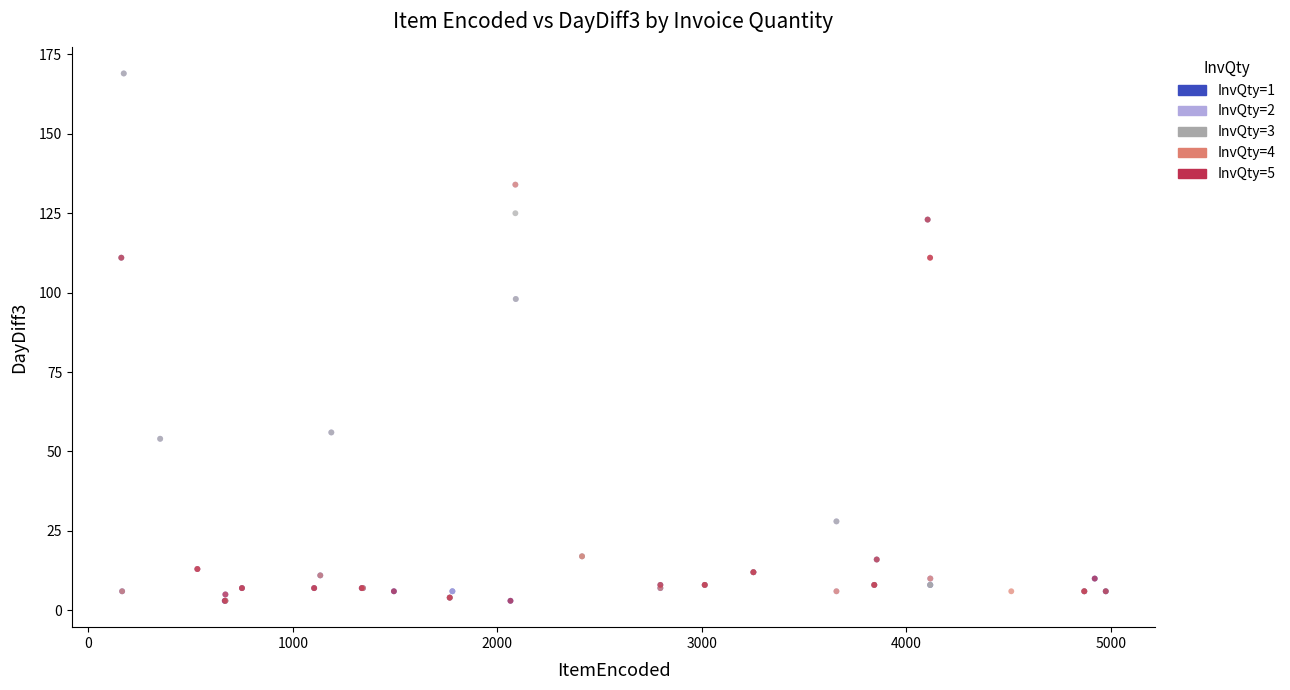

What are all the series names shown in the legend?

InvQty=1, InvQty=2, InvQty=3, InvQty=4, InvQty=5